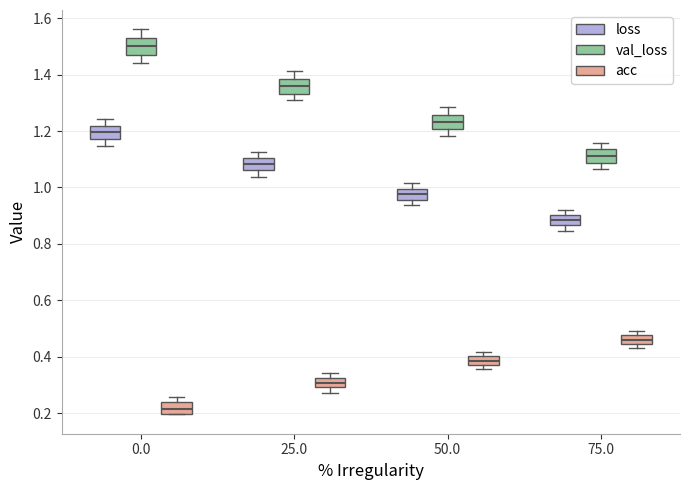

Which box's median line is the lowest?

0.0 (acc)